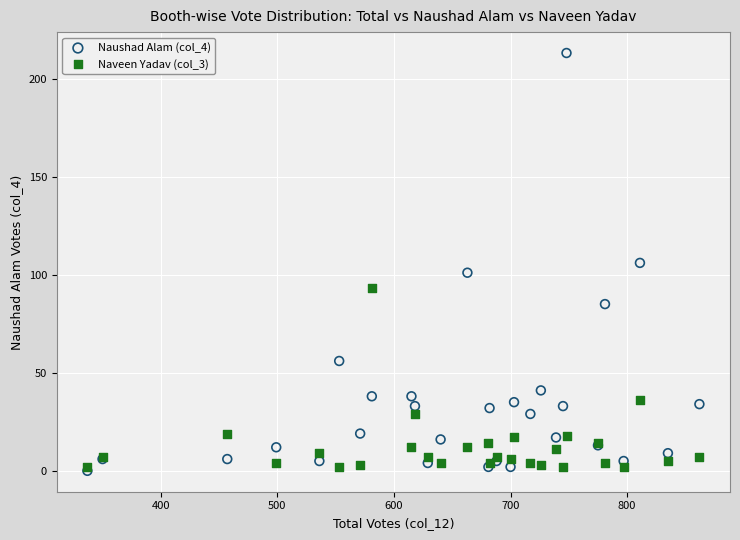

What are all the series names shown in the legend?

Naushad Alam (col_4), Naveen Yadav (col_3)